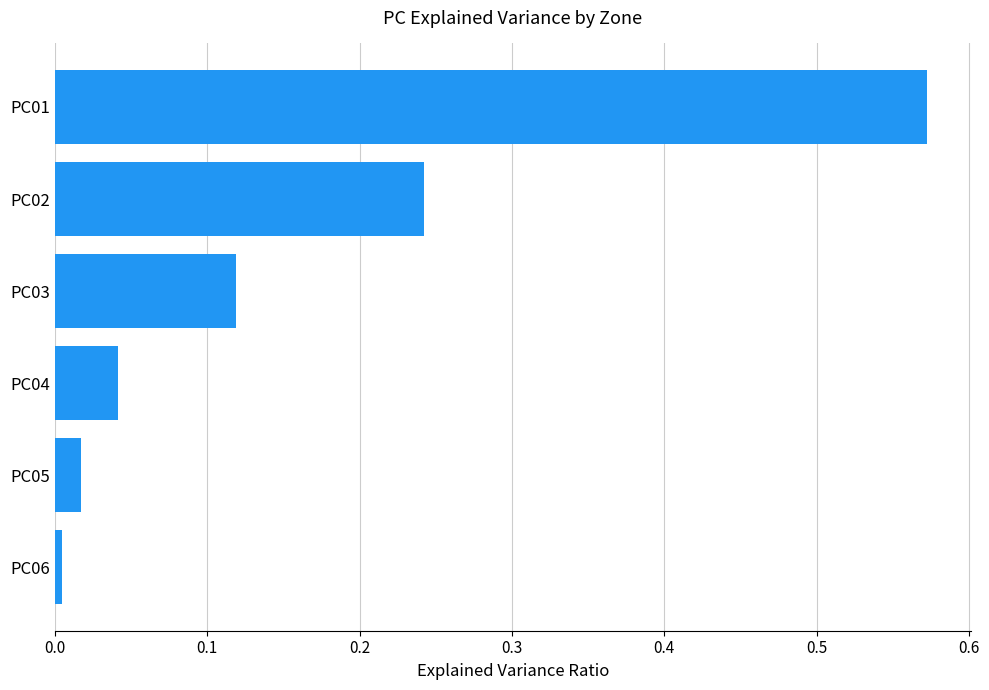

What is the change in value from PC03 to PC01?

+0.5